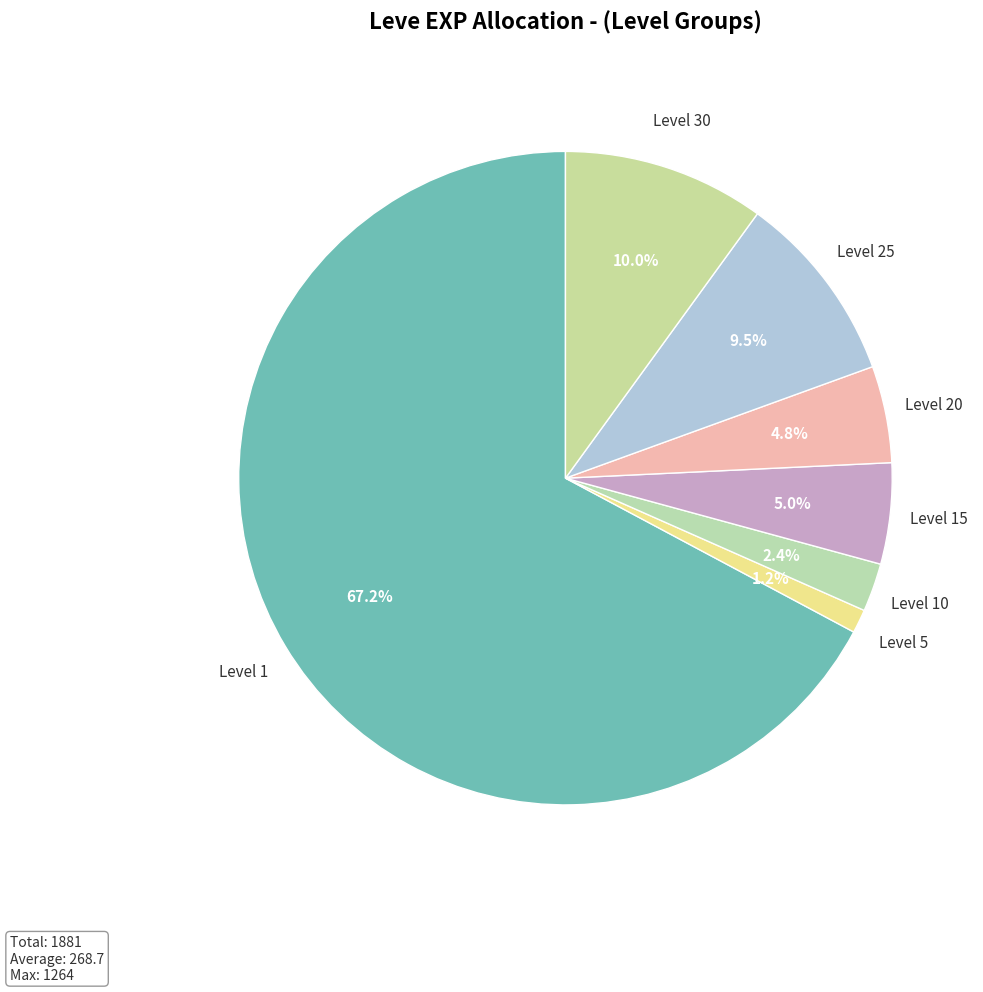

Count the number of slices in the pie.

7